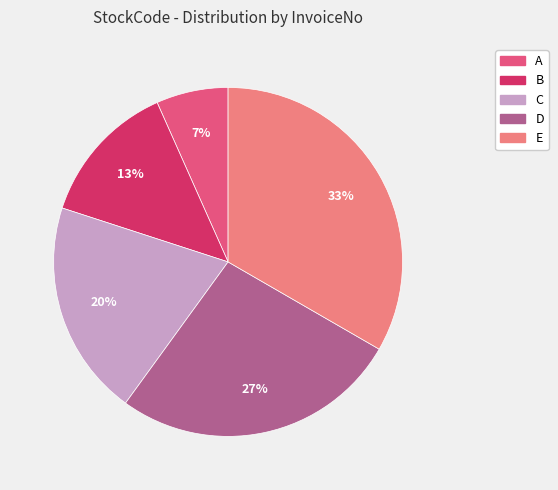

To the nearest percent, what is the difference between the D and A slice percentages?

20%